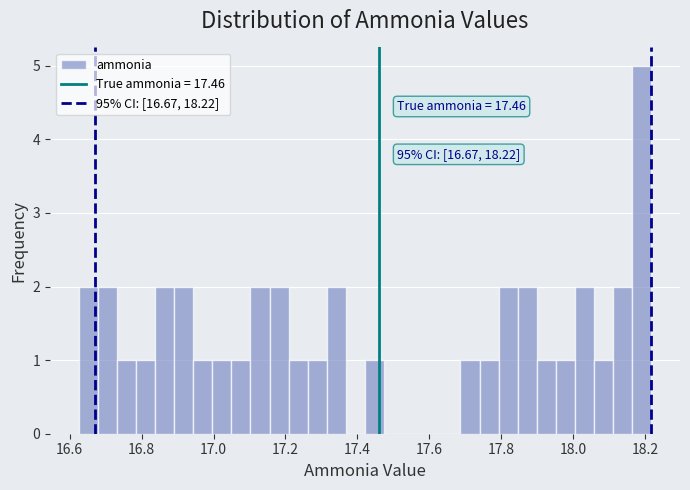

Around what value on the x-axis is the tallest bar? Give the approximate position of its centre, as read against the axis.

18.20